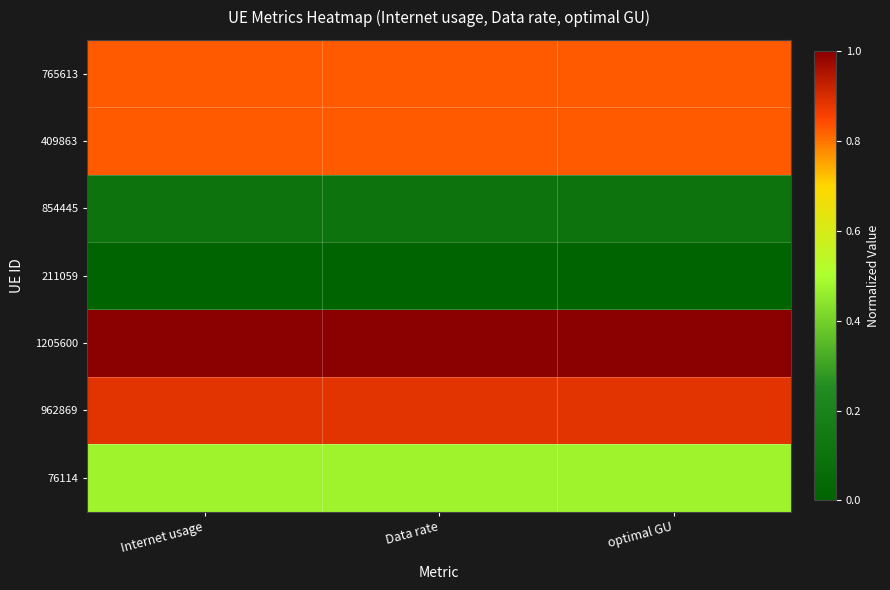

How many data points does each series have?

3